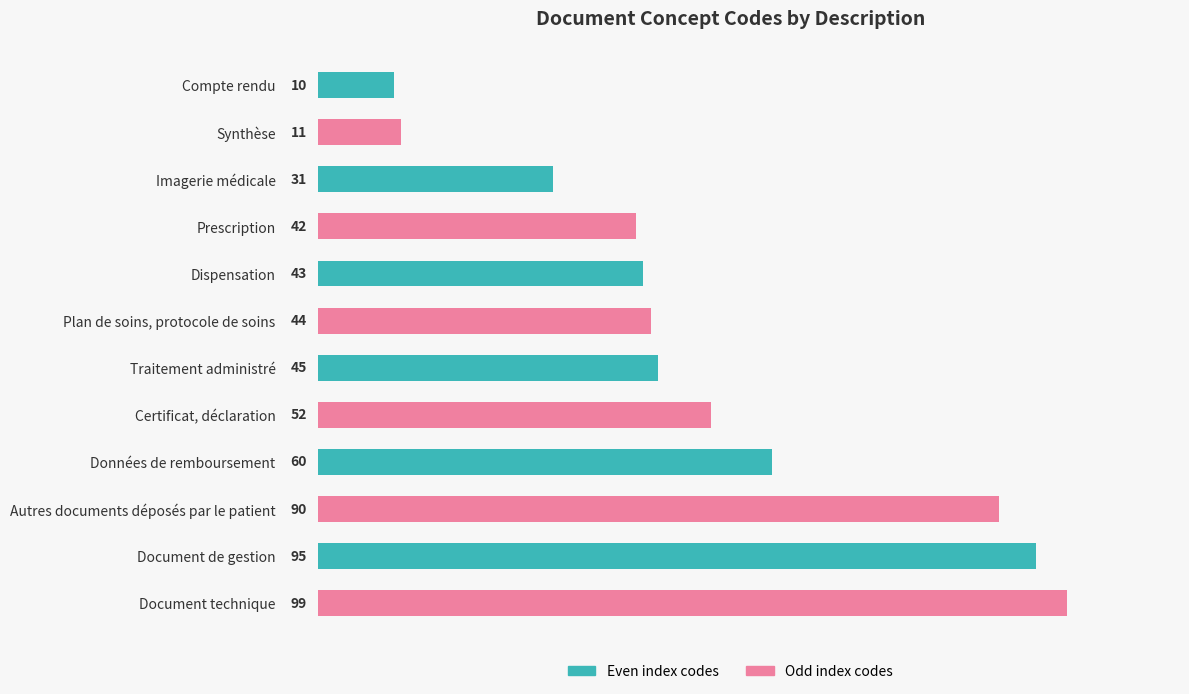

List the labels in order of value, smallest first.

Compte rendu, Synthèse, Imagerie médicale, Prescription, Dispensation, Plan de soins, protocole de soins, Traitement administré, Certificat, déclaration, Données de remboursement, Autres documents déposés par le patient, Document de gestion, Document technique